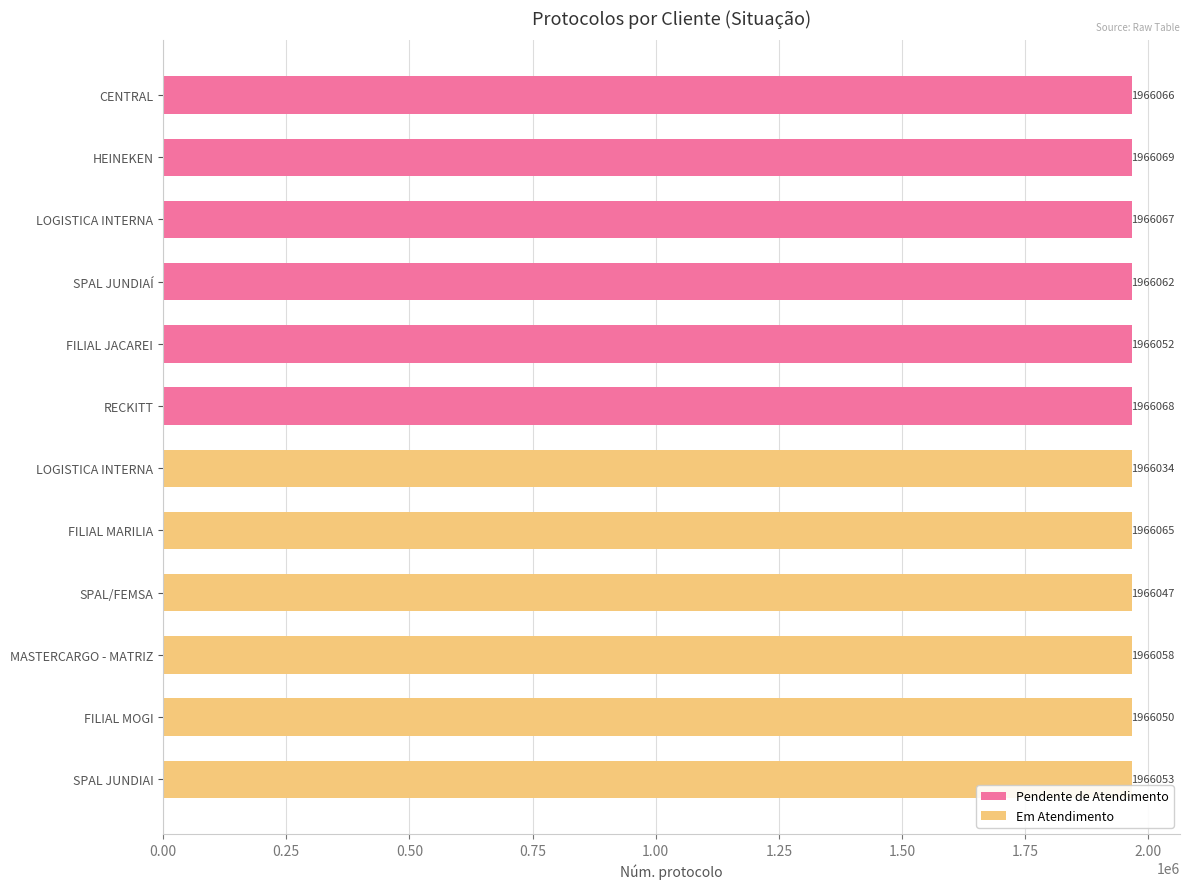

List the series in order of their overall mean, highest first.

Pendente de Atendimento, Em Atendimento